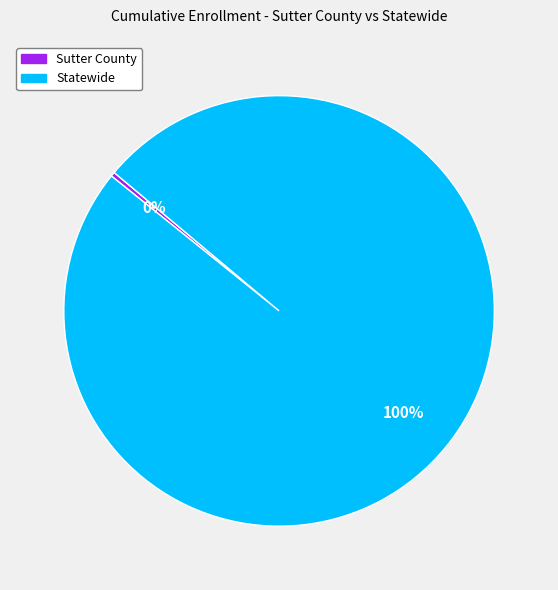

Which has a higher value, Sutter County or Statewide?

Statewide